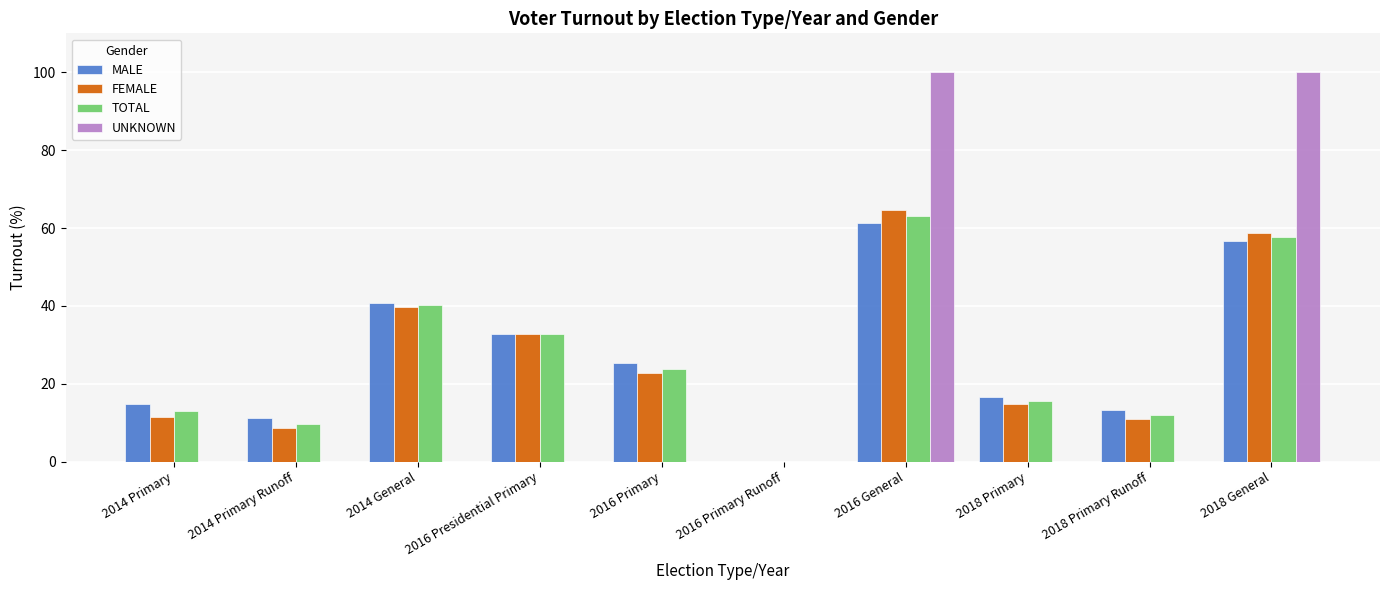

Which series has the largest range (max minus min)?

UNKNOWN